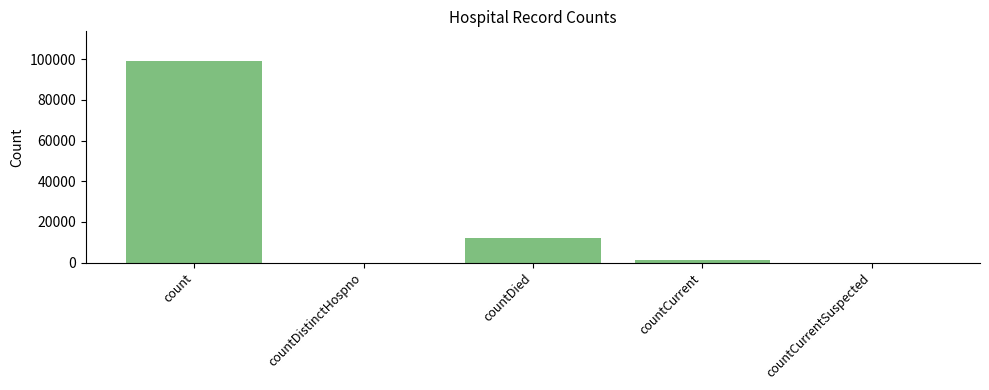

What is the greatest value displayed?

98857